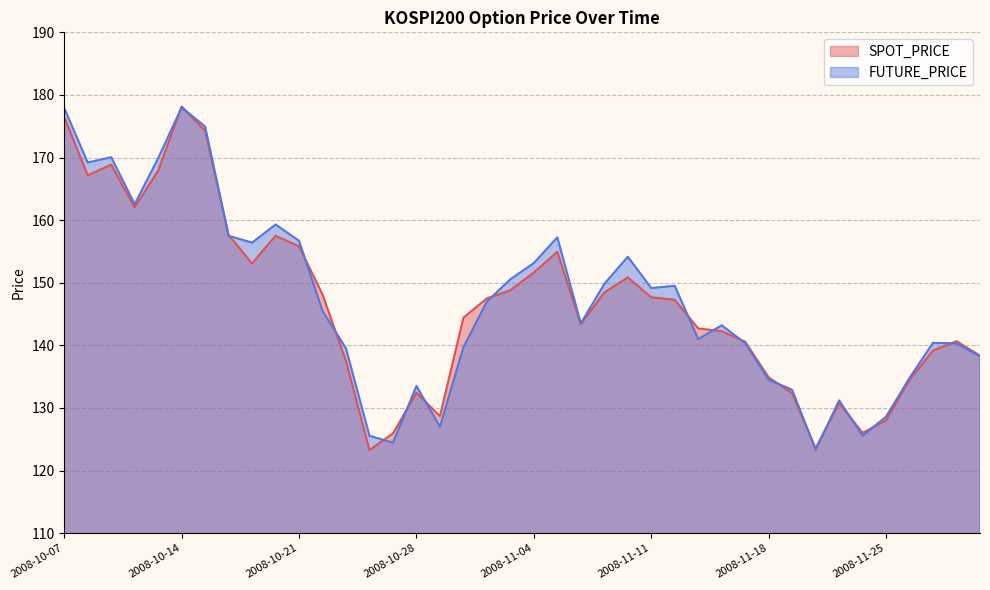

True or false: SPOT_PRICE and FUTURE_PRICE intersect in this chart.

True